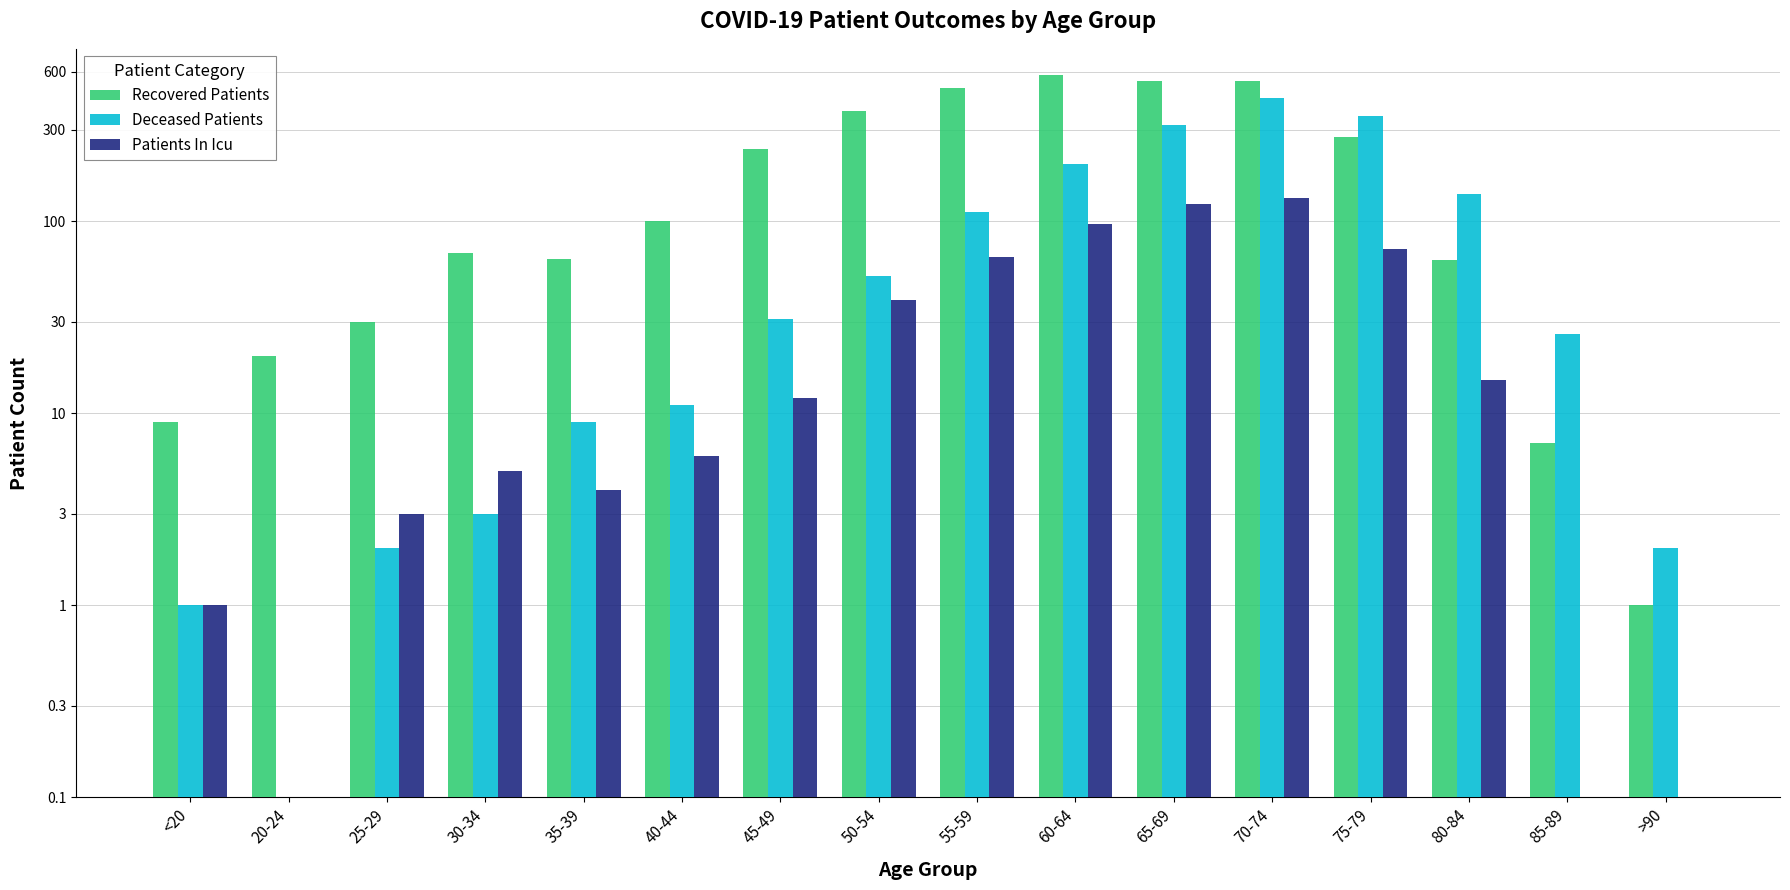

What is the sum of all Patients In Icu values?

574